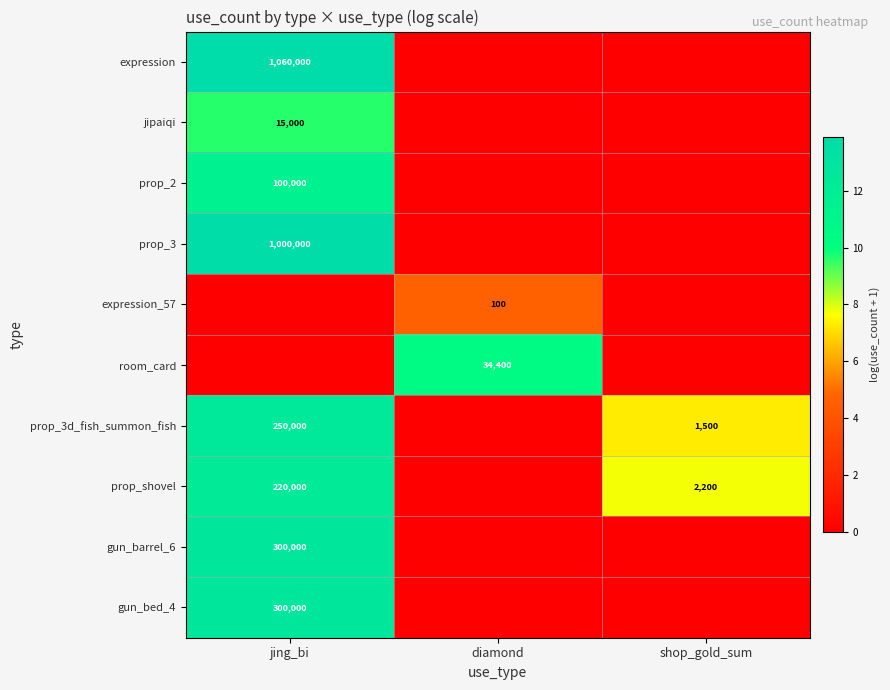

The gun_barrel_6 series shows 172465 at jing_bi. True or false?

False